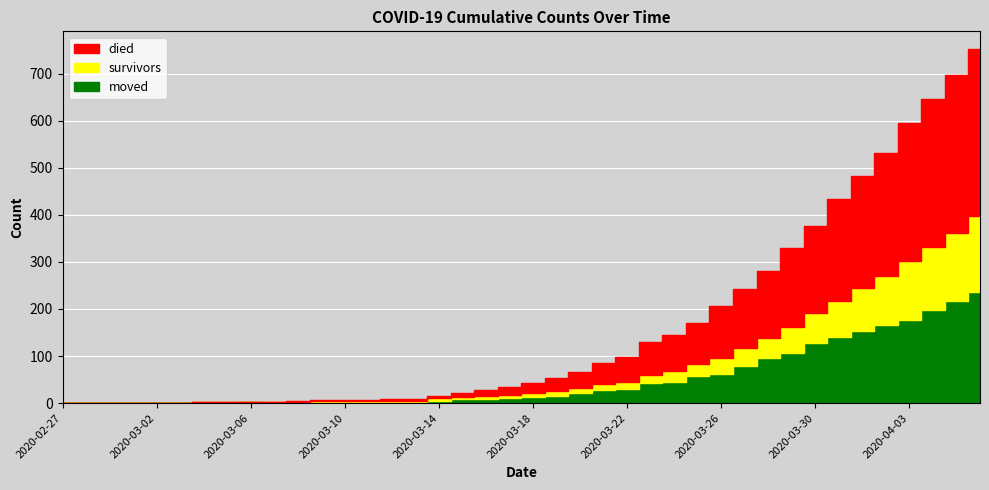

Which series has the widest spread of values?

died